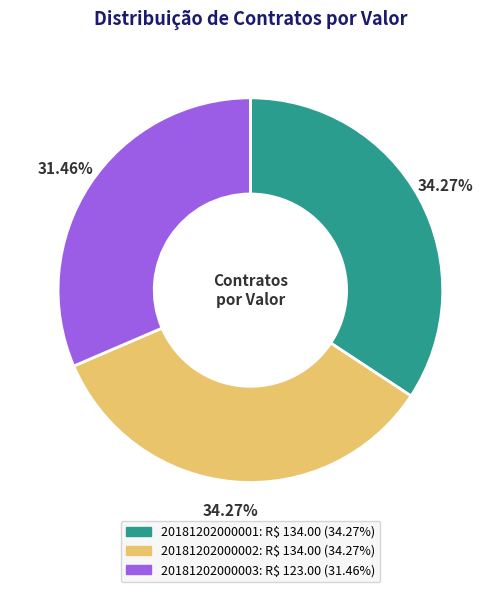

Does 20181202000002: R$ 134.00 (34.27%) account for over 50% of the chart?

No